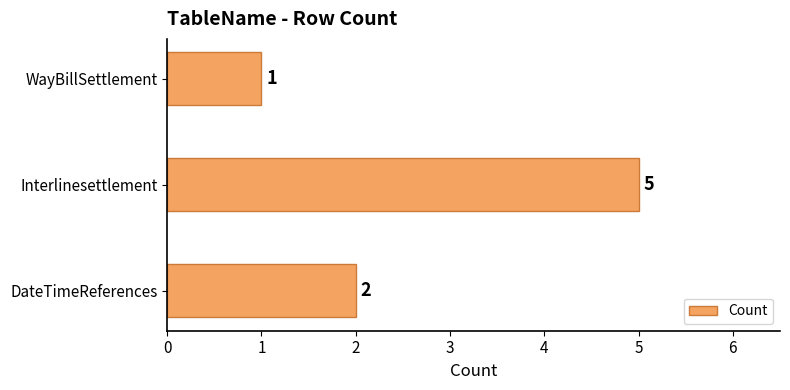

The chart shows a value of 5 at Interlinesettlement. True or false?

True